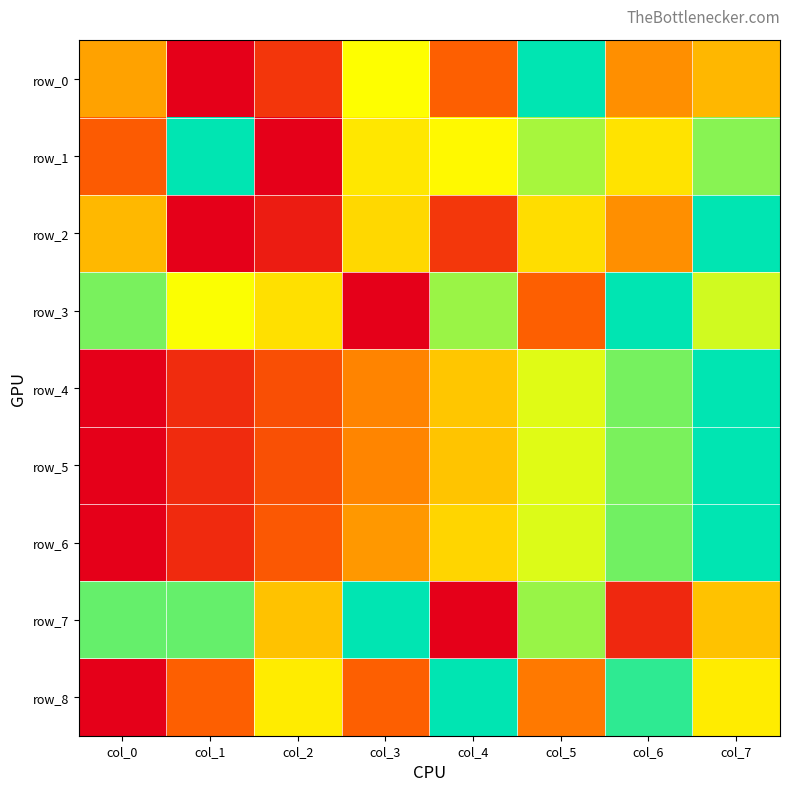

Count the row_4 values in the range 0 to 1.

8